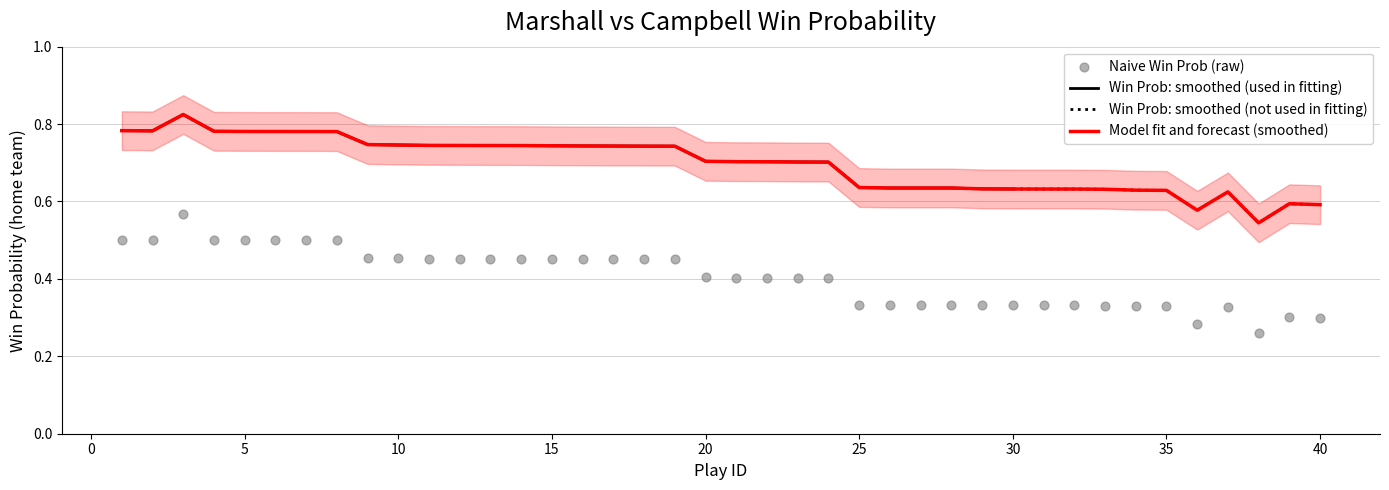

Which series has the largest total across all categories?

win_prob